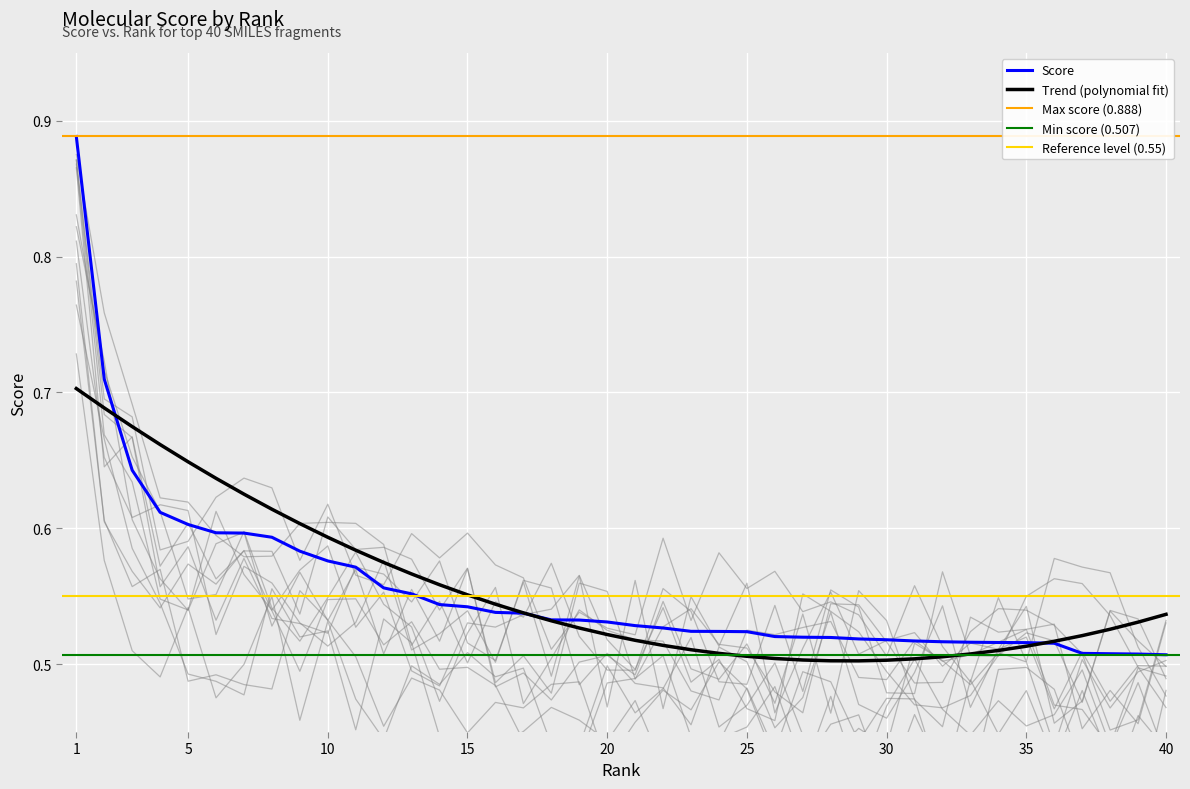

Reading left to right, extract all data points from this chart.

0.9	0.7	0.6	0.6	0.6	0.6	0.6	0.6	0.6	0.6	0.6	0.6	0.6	0.5	0.5	0.5	0.5	0.5	0.5	0.5	0.5	0.5	0.5	0.5	0.5	0.5	0.5	0.5	0.5	0.5	0.5	0.5	0.5	0.5	0.5	0.5	0.5	0.5	0.5	0.5